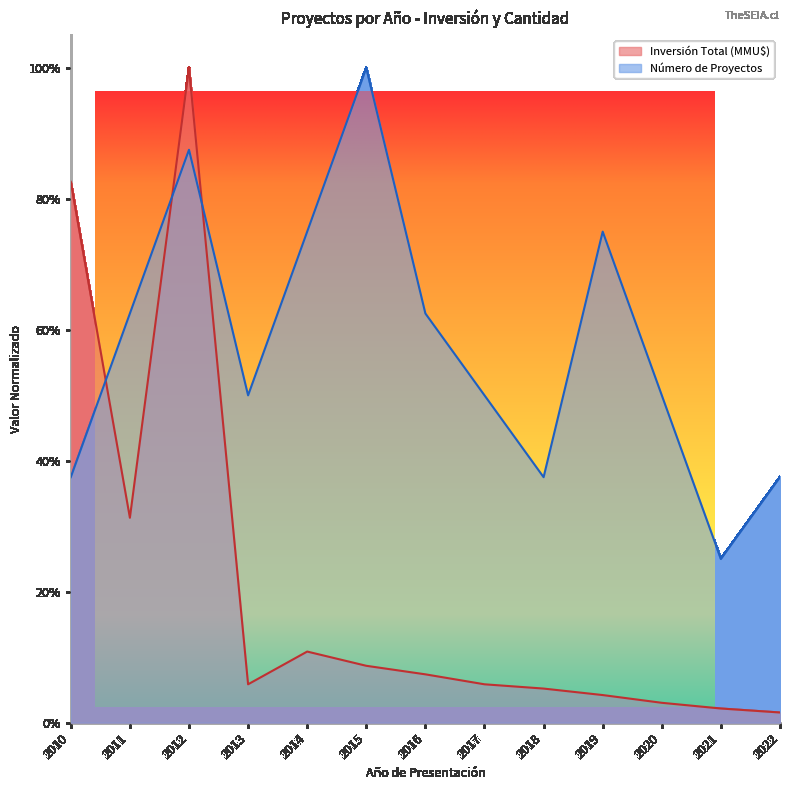

Which category has the highest value in the Inversión Total (MMU$) series?

2012